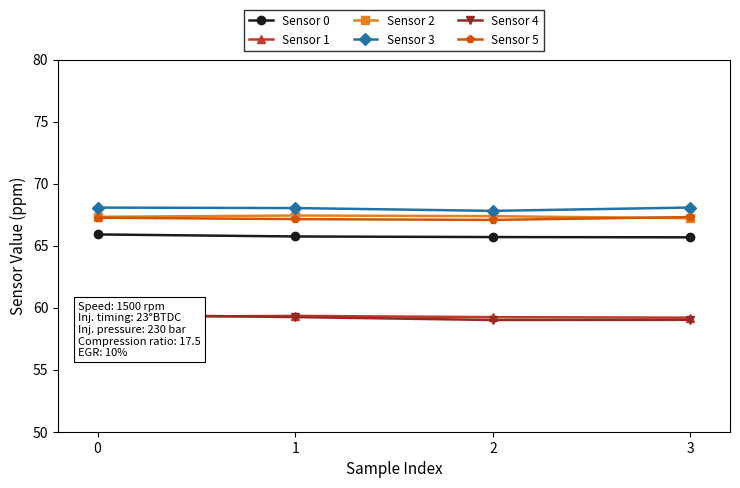

What is the value of the Sensor 0 point at the 4th from the left?

65.7